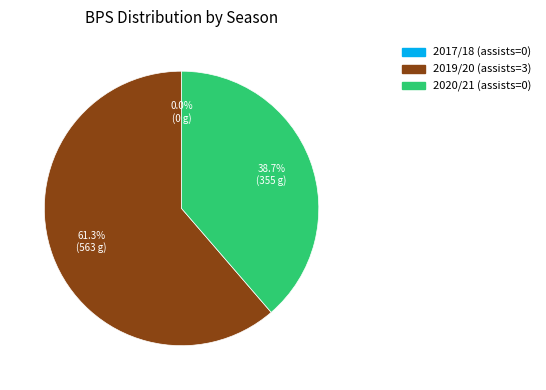

To the nearest percent, what percentage of the pie is 2020/21 (assists=0)?

39%